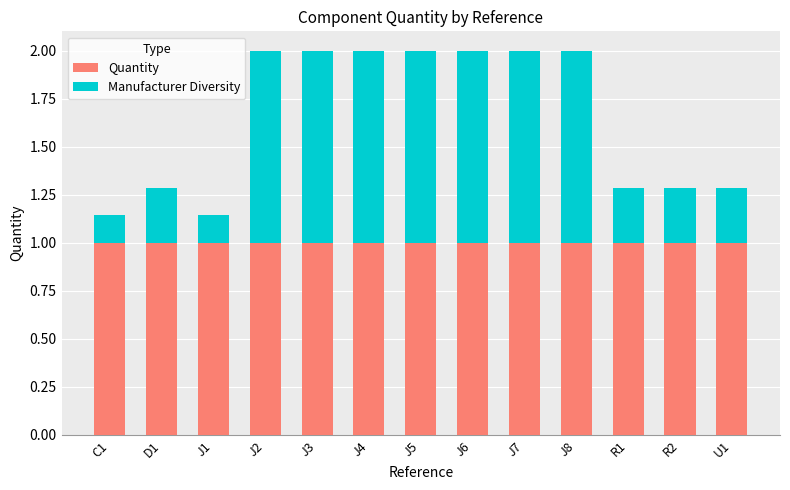

The Quantity series shows 1.0 at J1. True or false?

True